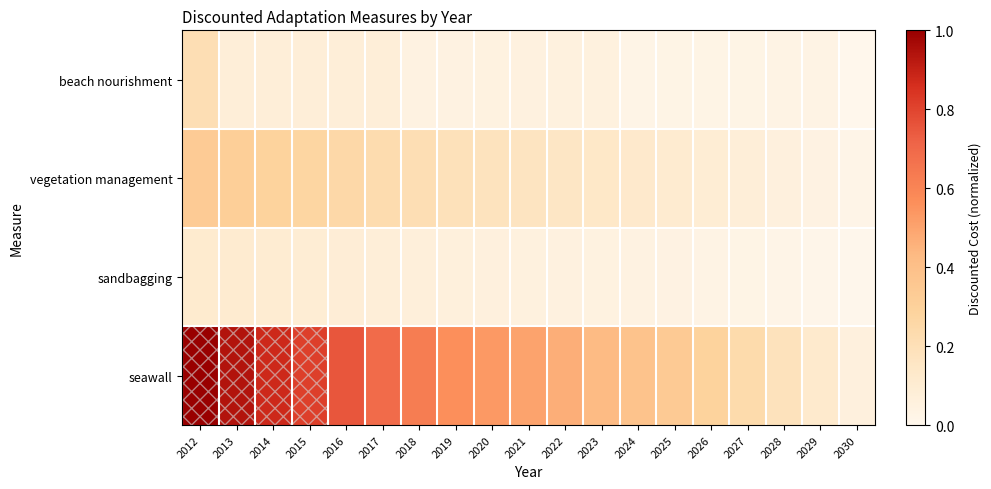

Reading left to right, extract all data points from this chart.

beach nourishment: 2012=0.2	2013=0.1	2014=0.1	2015=0.1	2016=0.1	2017=0.1	2018=0.0	2019=0.0	2020=0.0	2021=0.1	2022=0.1	2023=0.1	2024=0.0	2025=0.0	2026=0.0	2027=0.0	2028=0.0	2029=0.0	2030=0.0
vegetation management: 2012=0.3	2013=0.3	2014=0.3	2015=0.3	2016=0.3	2017=0.2	2018=0.2	2019=0.2	2020=0.2	2021=0.2	2022=0.2	2023=0.1	2024=0.1	2025=0.1	2026=0.1	2027=0.1	2028=0.1	2029=0.0	2030=0.0
sandbagging: 2012=0.1	2013=0.1	2014=0.1	2015=0.1	2016=0.1	2017=0.1	2018=0.1	2019=0.1	2020=0.1	2021=0.1	2022=0.1	2023=0.0	2024=0.0	2025=0.0	2026=0.0	2027=0.0	2028=0.0	2029=0.0	2030=0.0
seawall: 2012=1.0	2013=0.9	2014=0.9	2015=0.8	2016=0.8	2017=0.7	2018=0.6	2019=0.6	2020=0.5	2021=0.5	2022=0.5	2023=0.4	2024=0.4	2025=0.3	2026=0.3	2027=0.2	2028=0.2	2029=0.1	2030=0.1